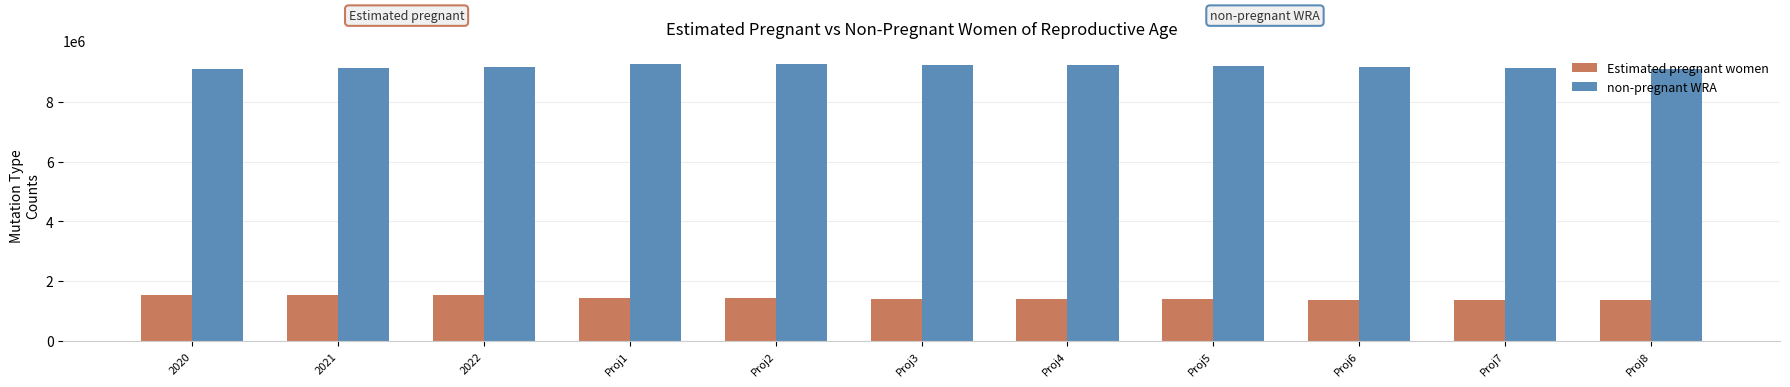

How many groups of bars are there?

11